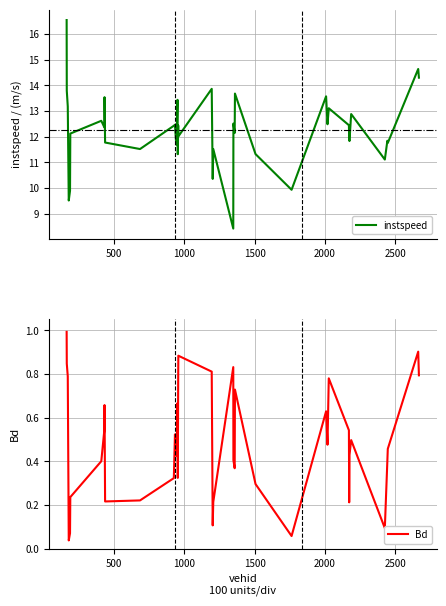

What is the maximum value for instspeed?

16.5